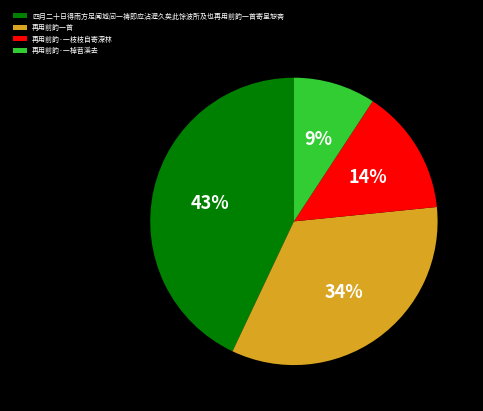

Rank the categories by value from lowest to highest.

再用前韵·一棹苕溪去, 再用前韵·一枝枝自寄深林, 再用前韵一首, 四月二十日得雨方足闻城间一祷即应沾渥久矣此馀波所及也再用前韵一首寄呈恕斋